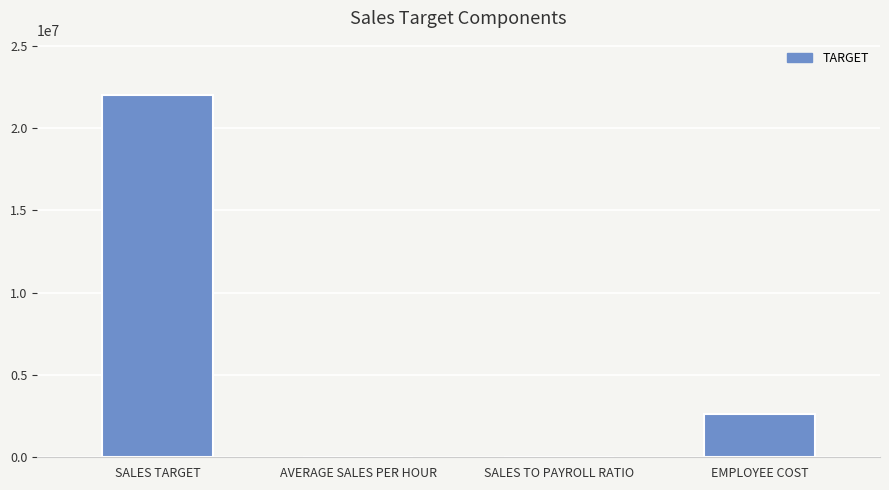

True or false: the data shows 11 at SALES TO PAYROLL RATIO.

True